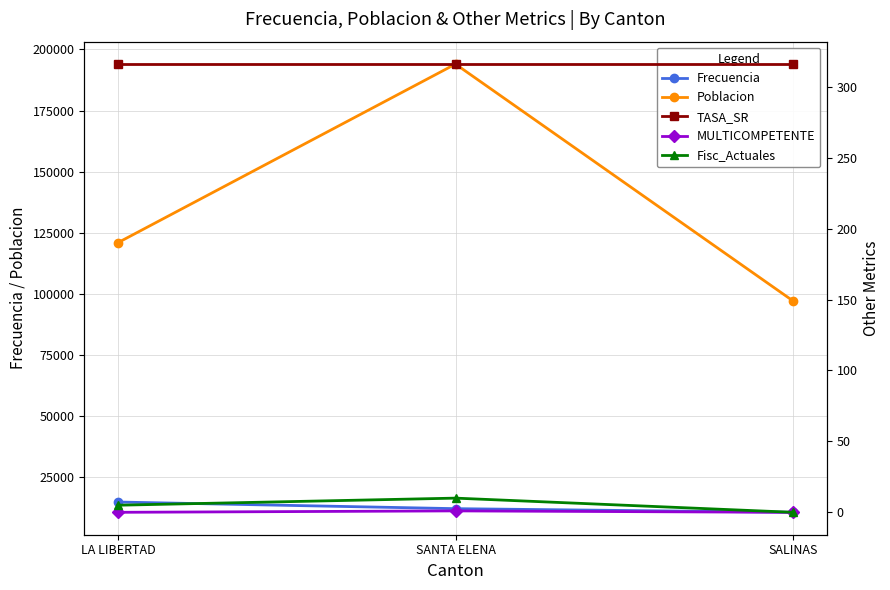

What is the difference between the highest and lowest values at LA LIBERTAD?

120990